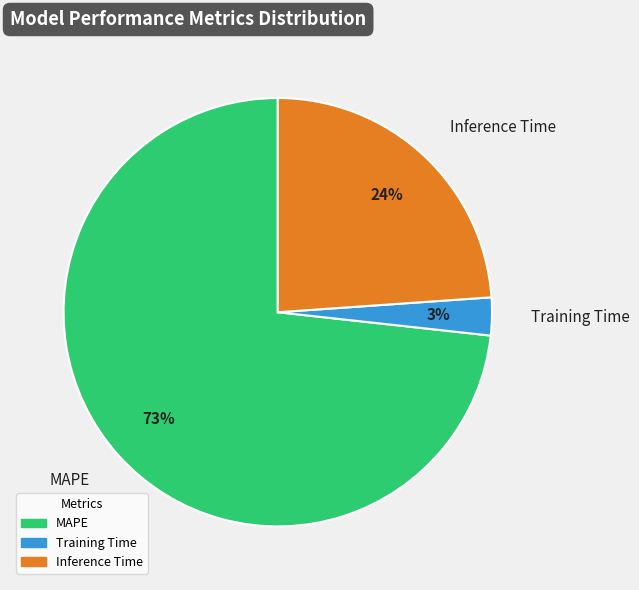

Is there any slice that represents more than half of the pie?

Yes